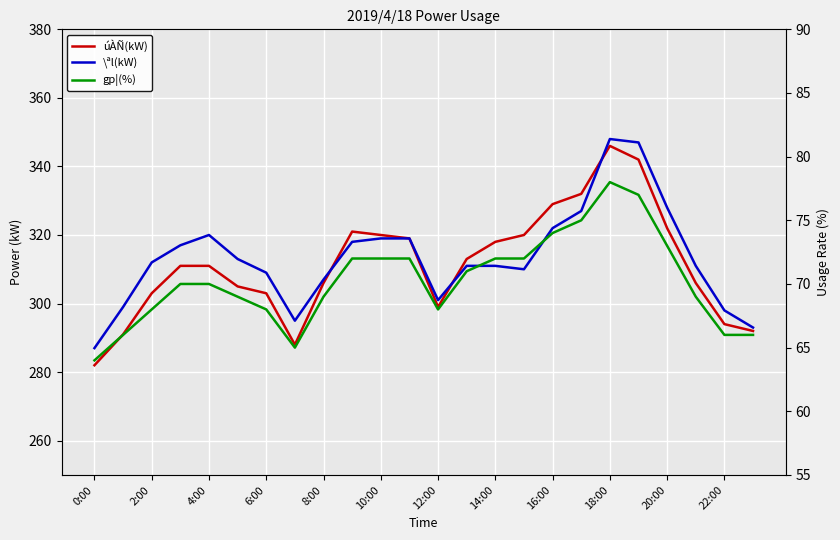

What is the minimum value shown in the chart?

64